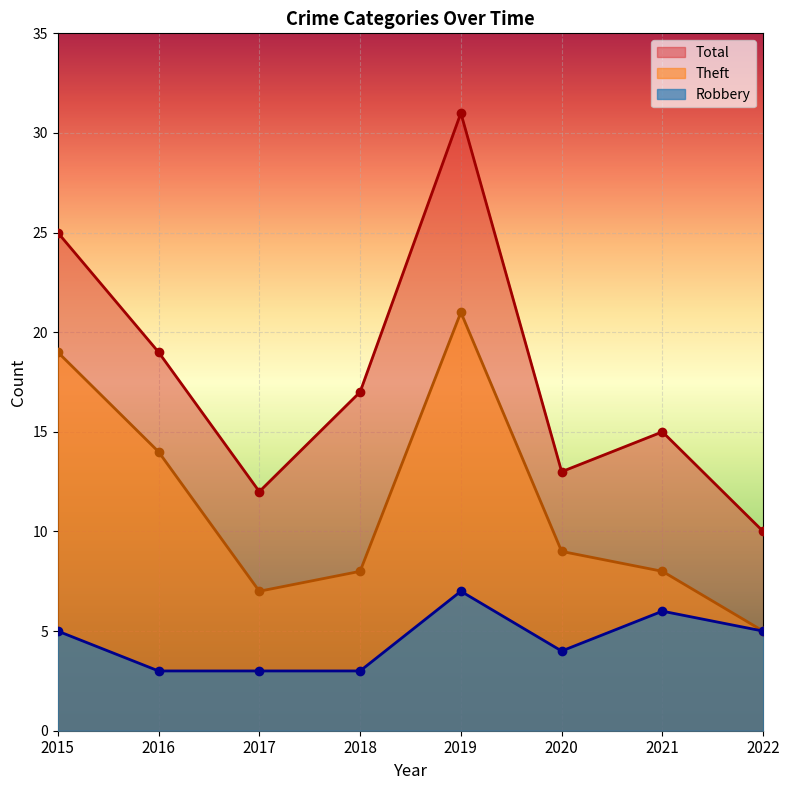

Reading left to right, transcribe all the data shown in this chart.

Robbery: 2015=5	2016=3	2017=3	2018=3	2019=7	2020=4	2021=6	2022=5
Theft: 2015=19	2016=14	2017=7	2018=8	2019=21	2020=9	2021=8	2022=5
Total: 2015=25	2016=19	2017=12	2018=17	2019=31	2020=13	2021=15	2022=10